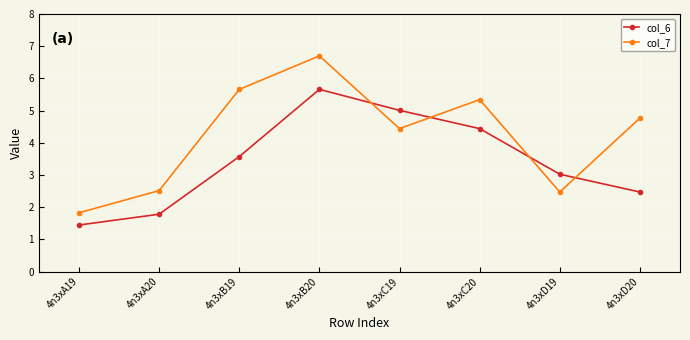

At which label is col_6 closest to 3?

4n3xD19